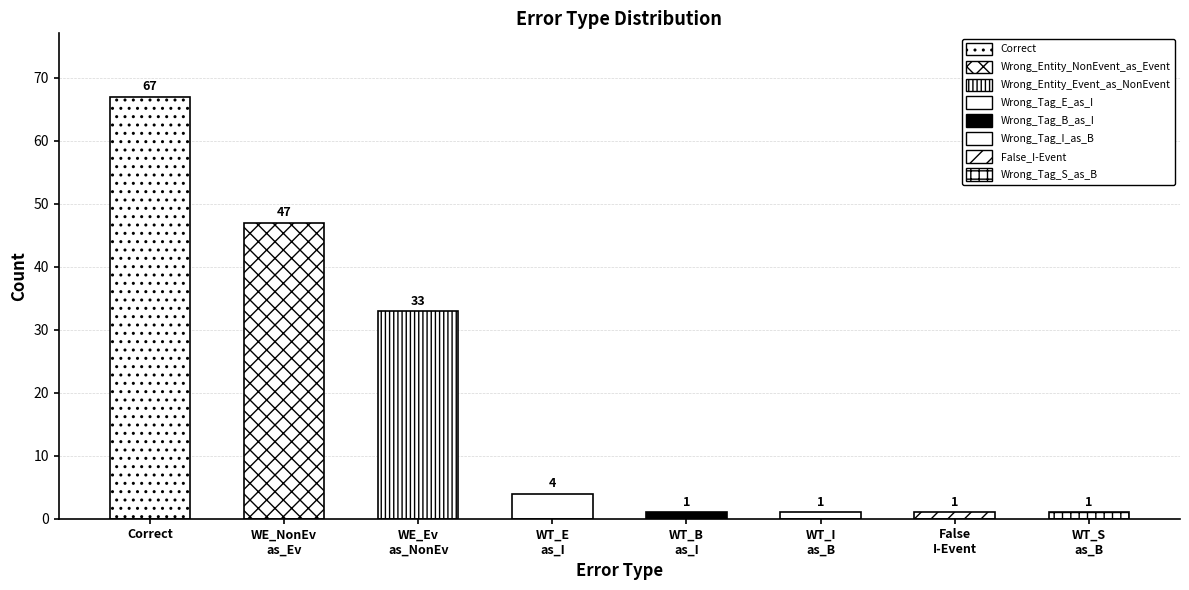

Are the bars horizontal?

No